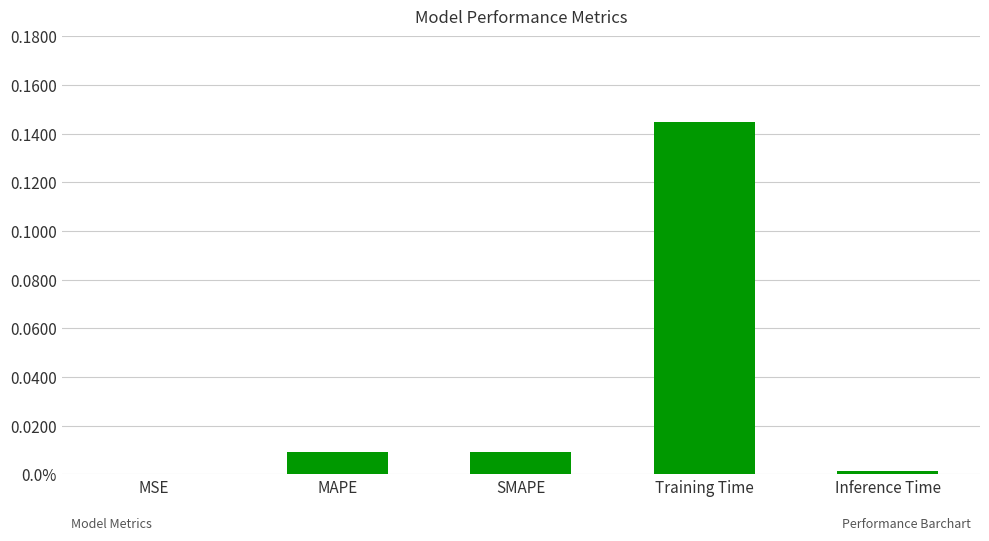

List the labels in order of value, largest first.

Training Time, MAPE, SMAPE, Inference Time, MSE